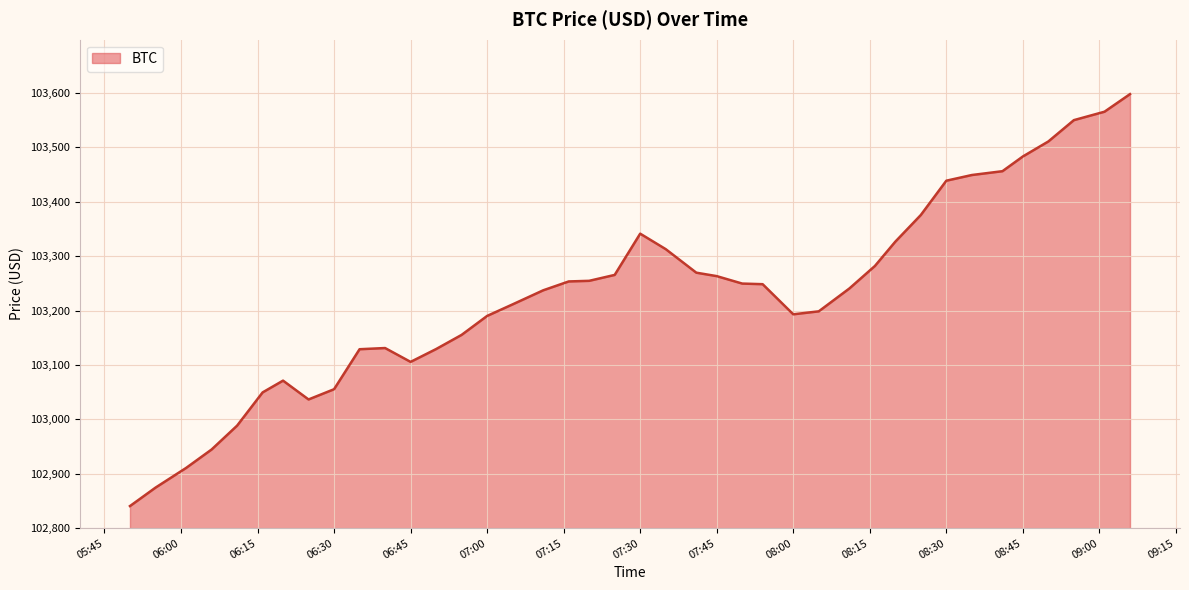

What is the greatest value displayed?

103597.8